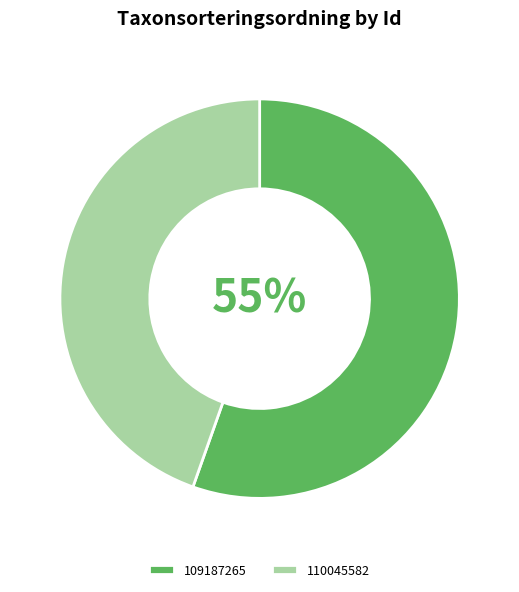

To the nearest percent, what is the combined percentage of 110045582 and 109187265?

100%